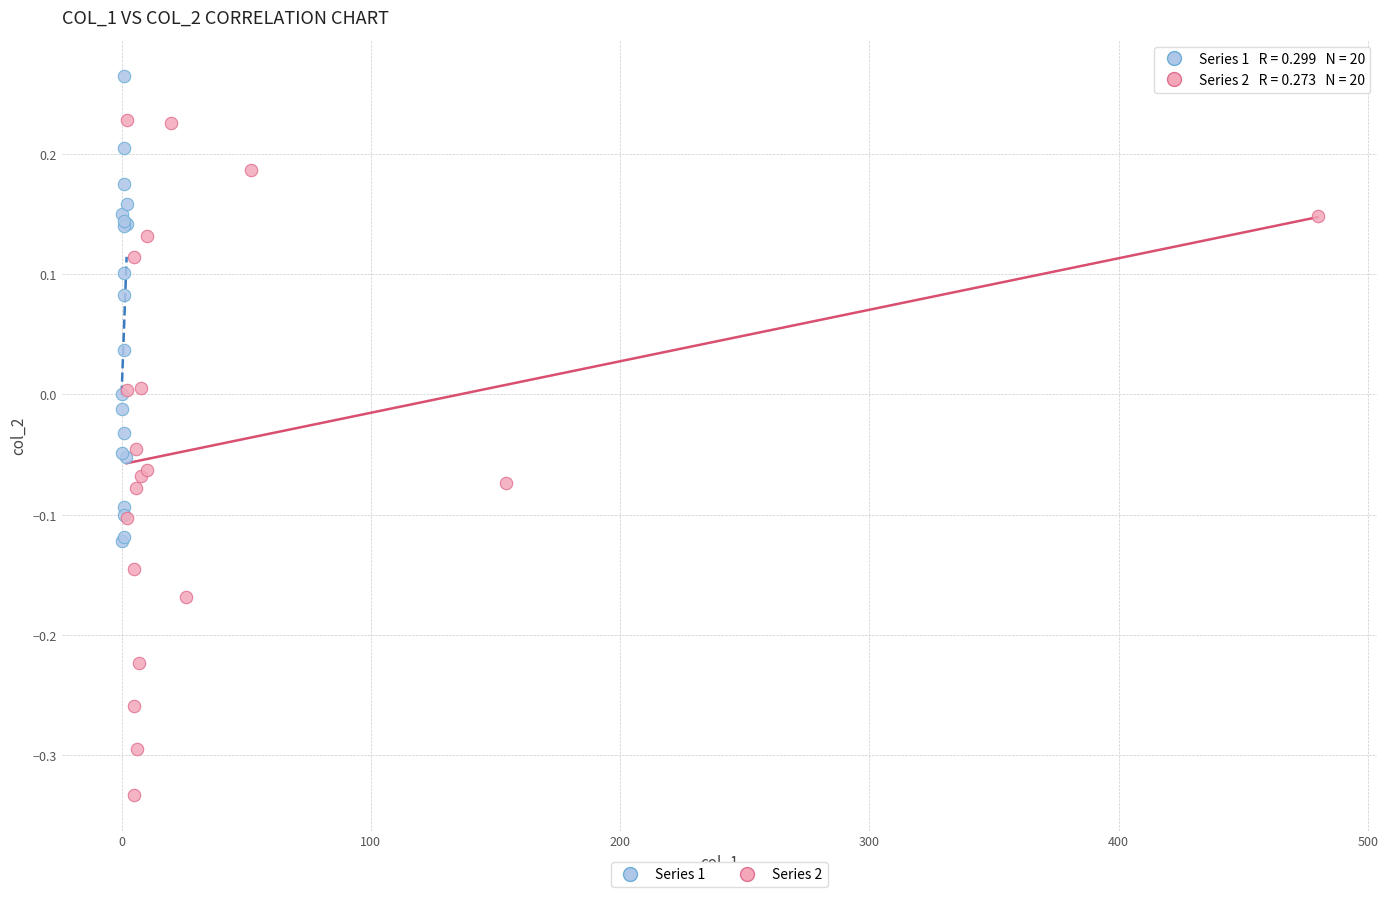

Which series reaches the maximum Y coordinate?

Series 1